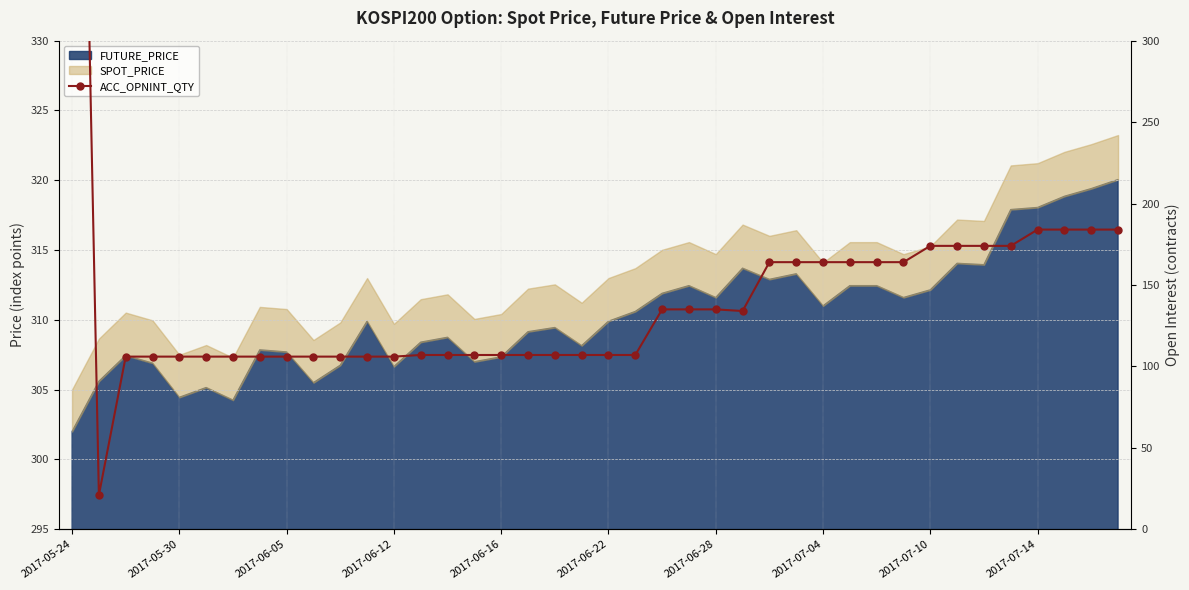

What is the smallest value displayed?

21